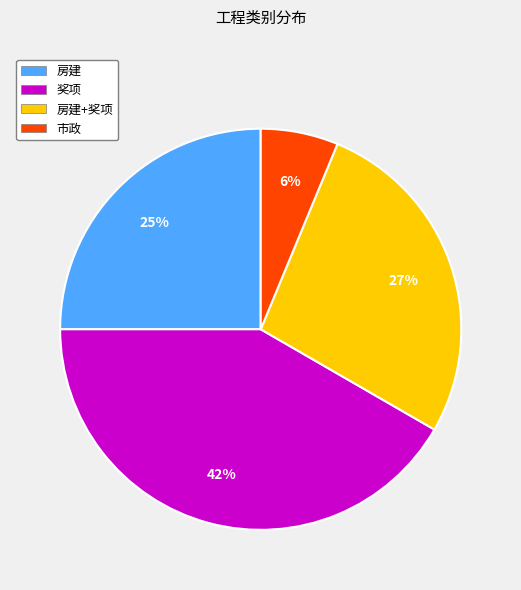

To the nearest percent, what portion does 奖项 represent?

42%